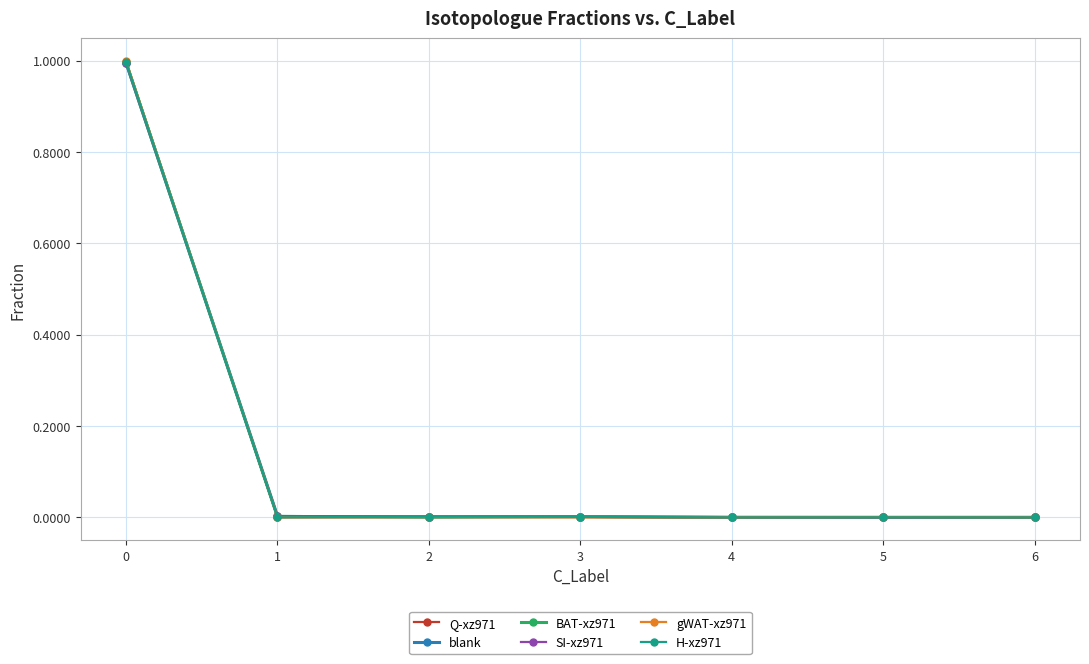

Is this an area chart (filled region under the line)?

No